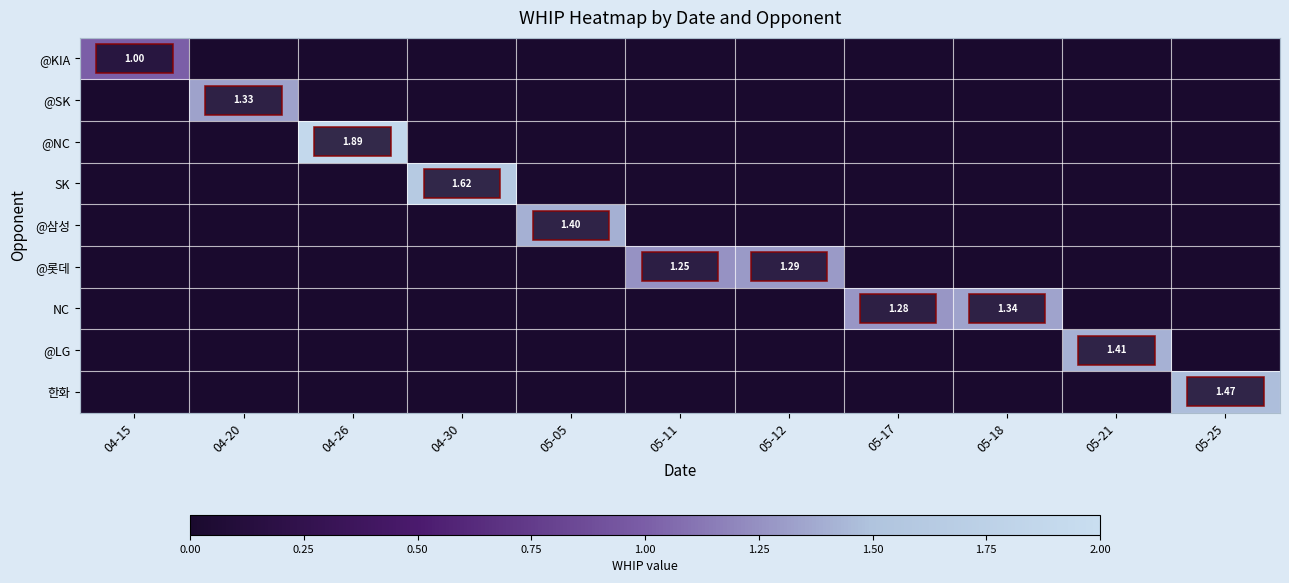

How many positive values does the @LG series have?

1